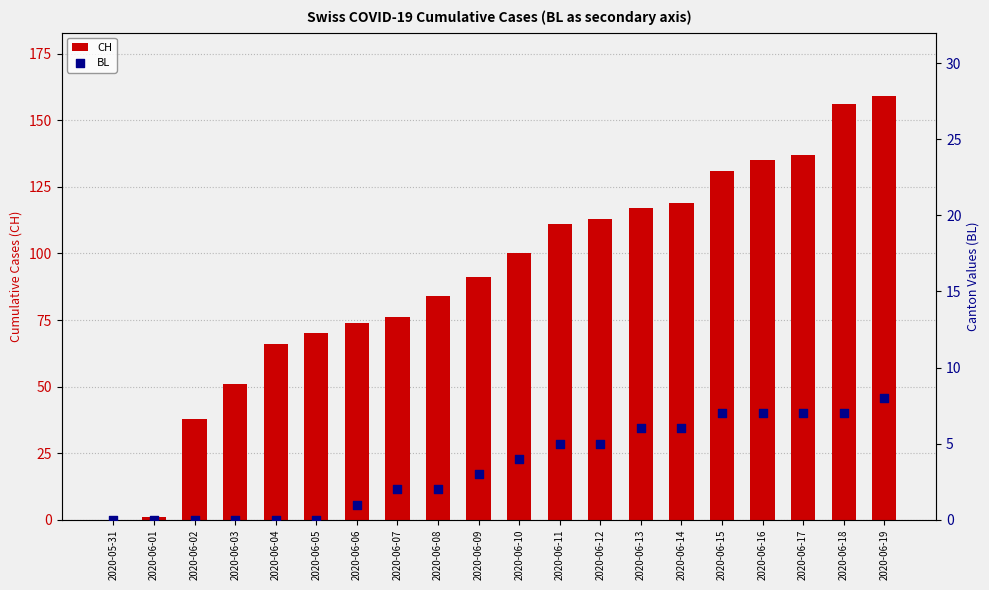

What are all the series names shown in the legend?

CH, BL